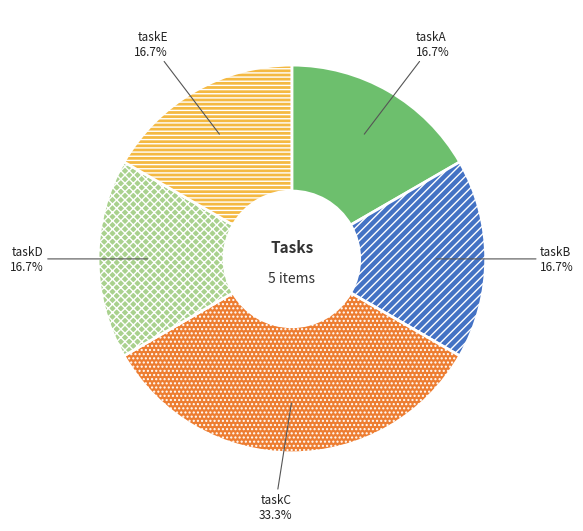

Is the sum of taskB and taskA greater than half?

No